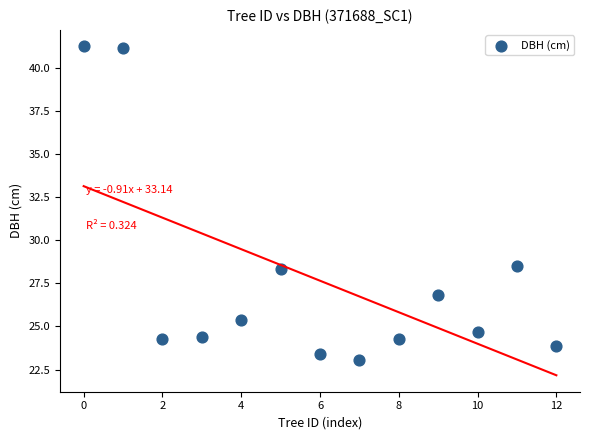

What is the range of Y values (max minus min)?

18.2